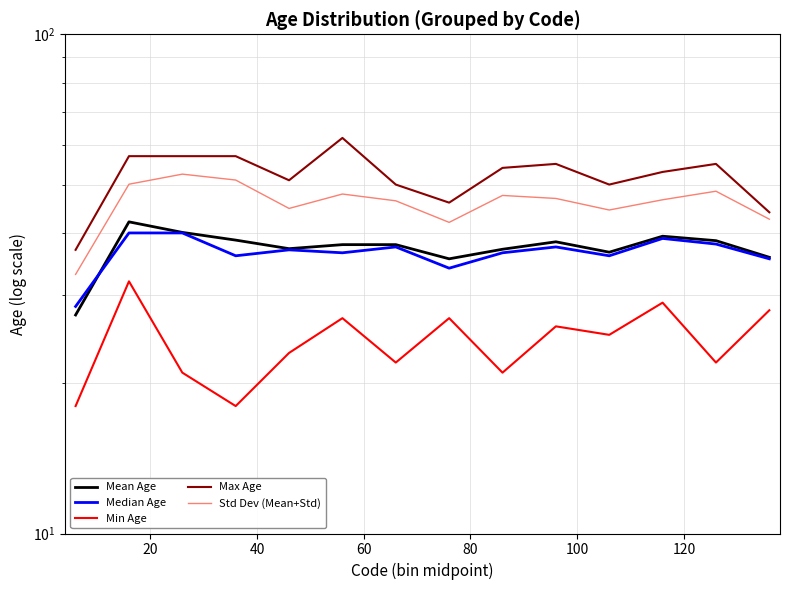

What is the greatest value displayed?

62.0